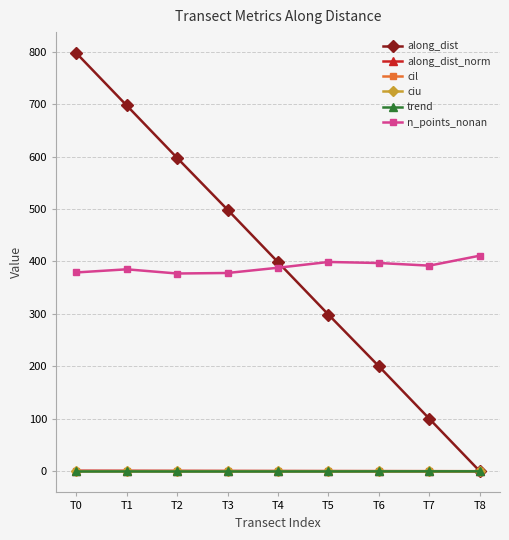

True or false: cil has more than 0 points higher than both neighbors.

True